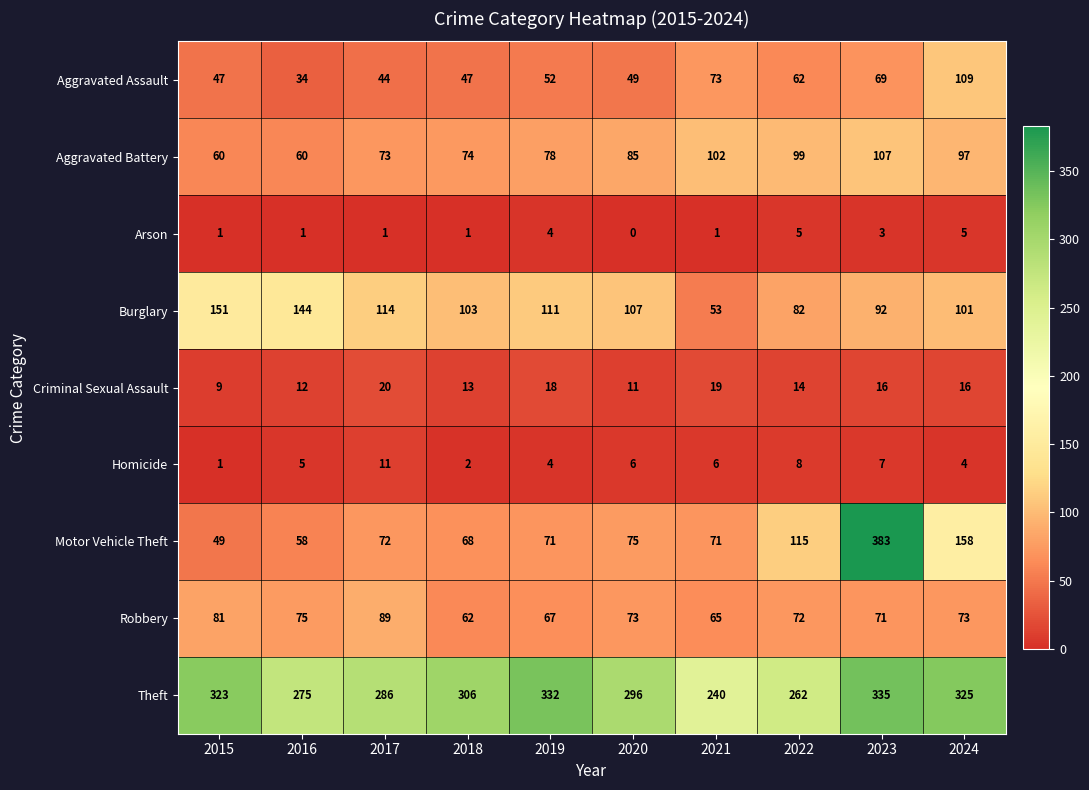

What is the highest value of the Theft series?

335